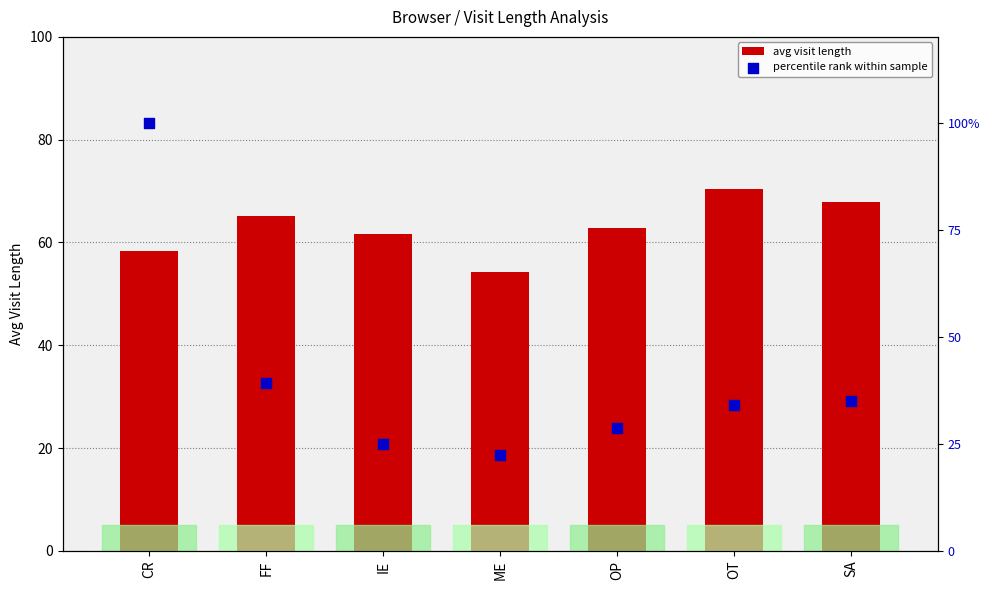

Which series has the largest total across all categories?

avg visit length